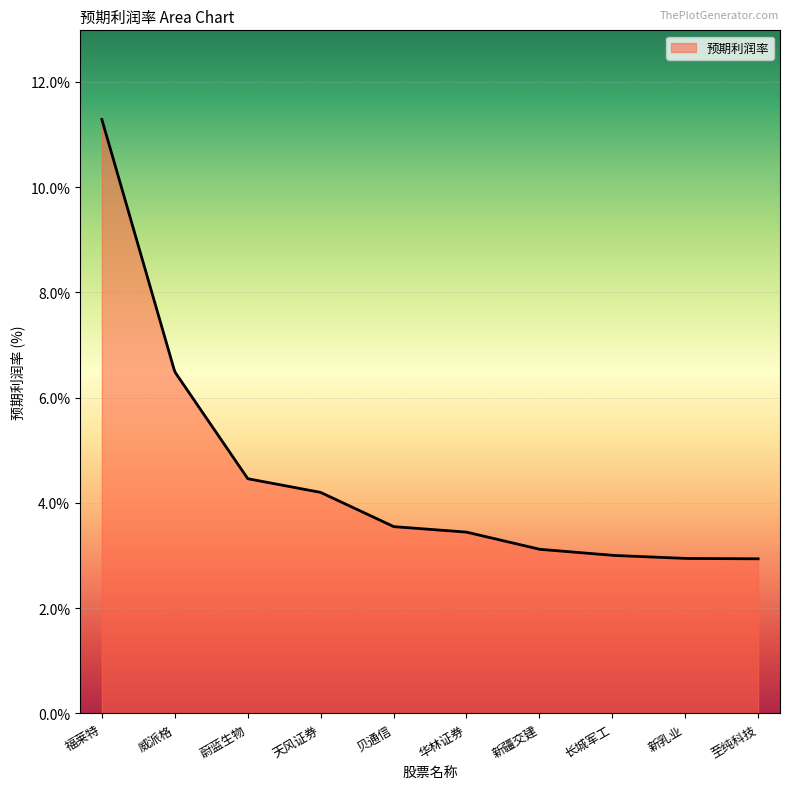

What is the minimum value shown in the chart?

2.9